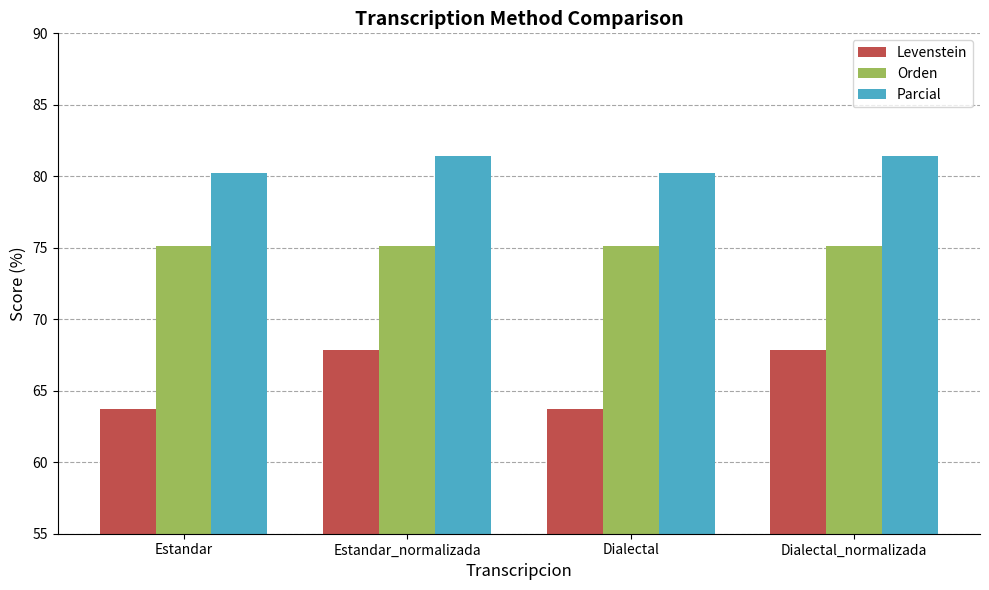

Is it true that Parcial equals 81.4 at Estandar_normalizada?

True